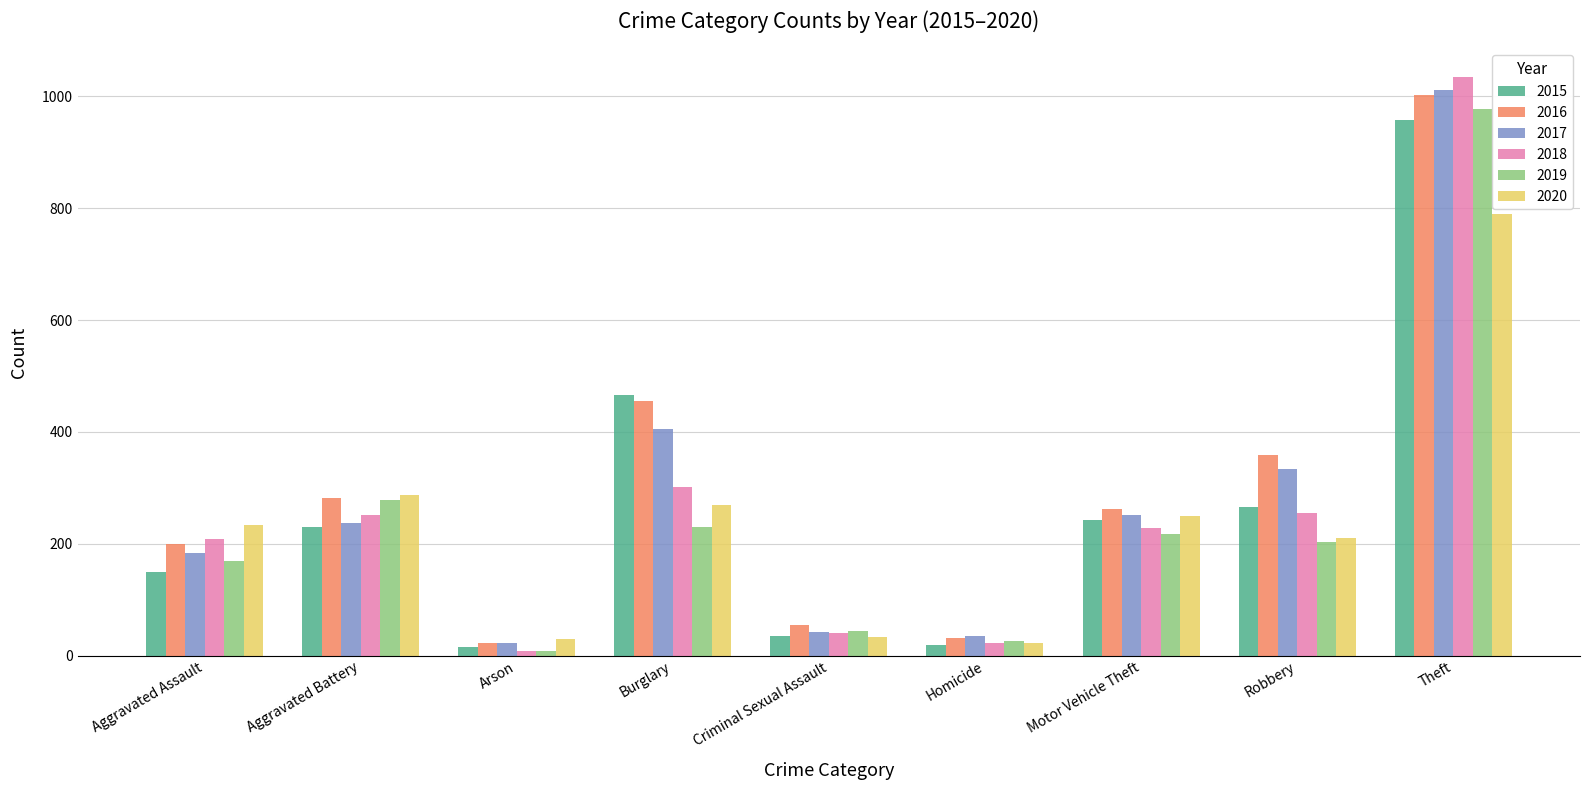

What is the label of the 4th bar from the right?

Homicide